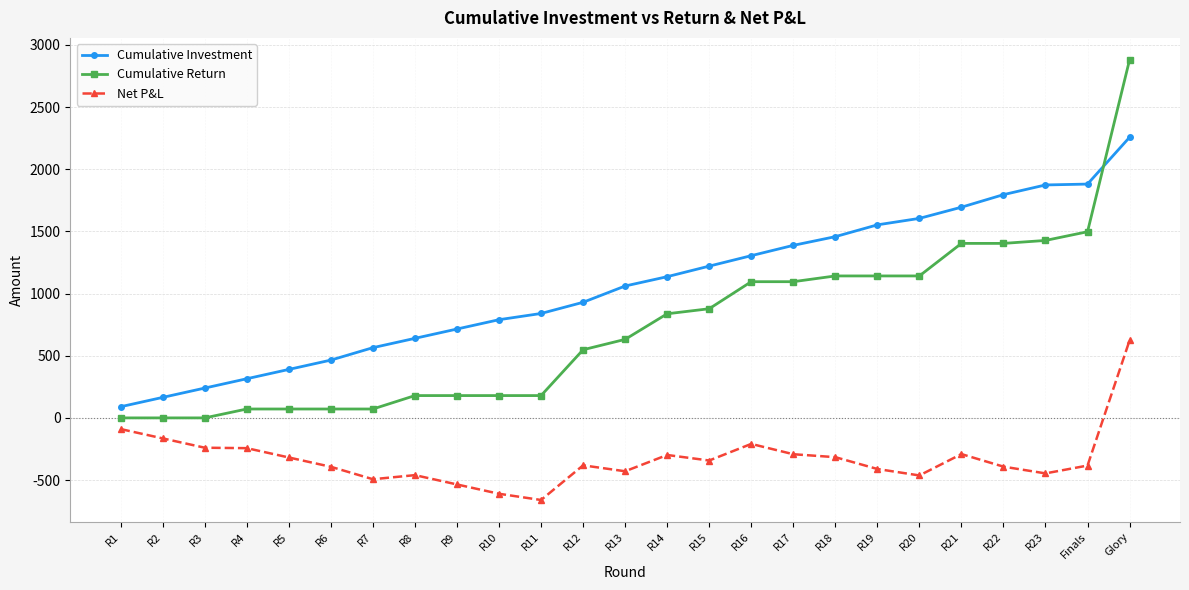

What is the value of the Cumulative Return point at the 18th from the left?

1142.0